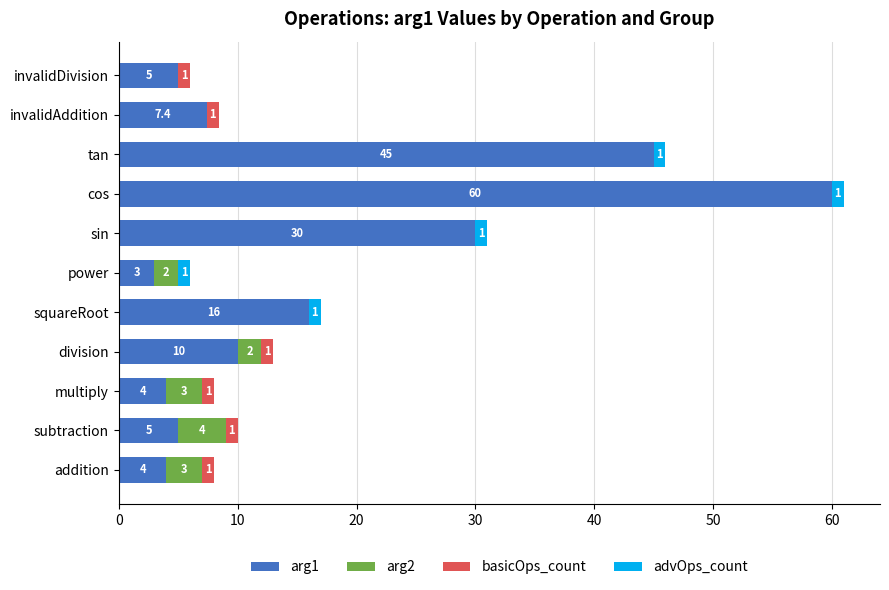

The value of arg1 at invalidAddition is 1.8. True or false?

False